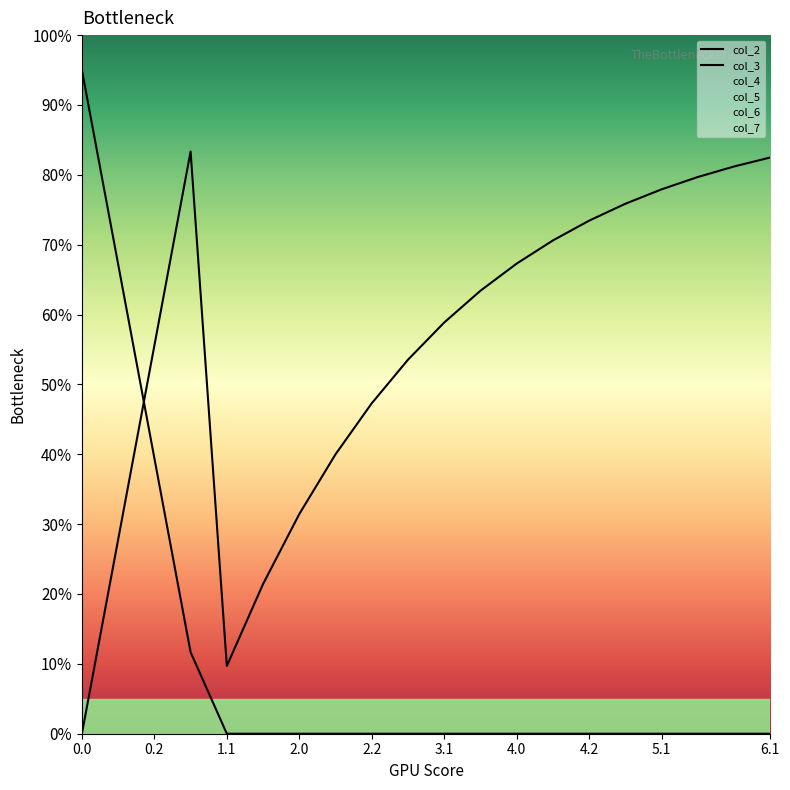

Is it true that col_2 equals 0.0 at 6.1?

True